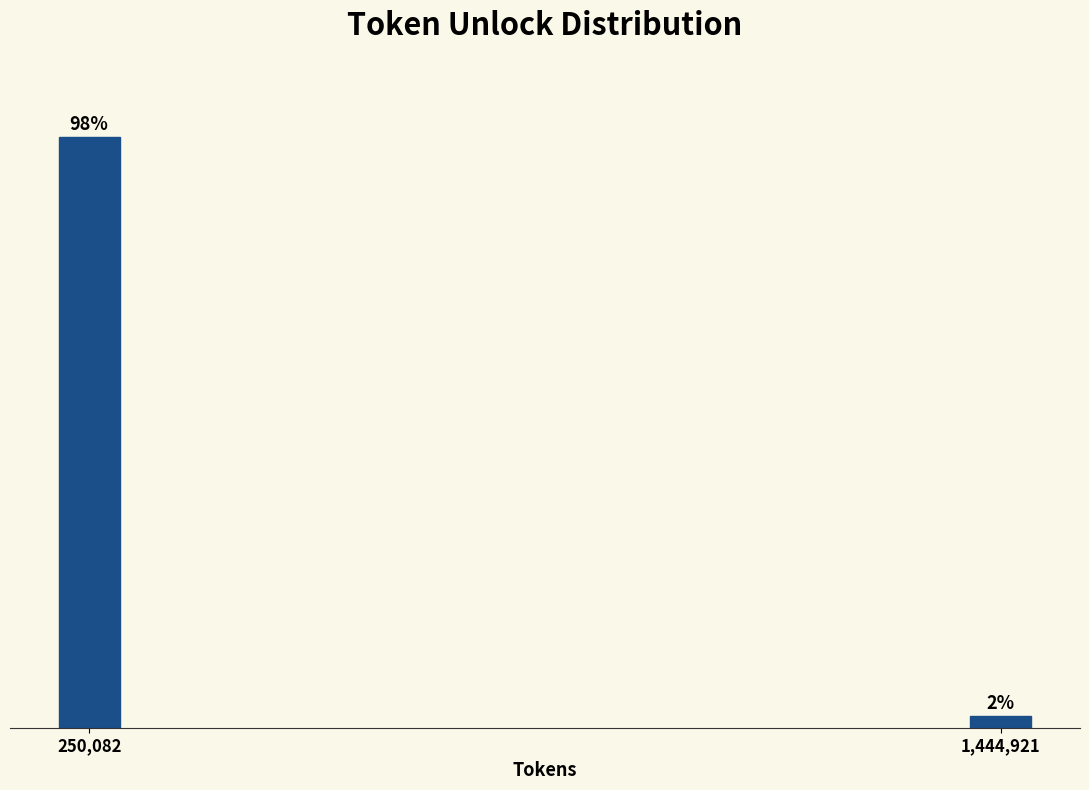

Are the bars horizontal?

No